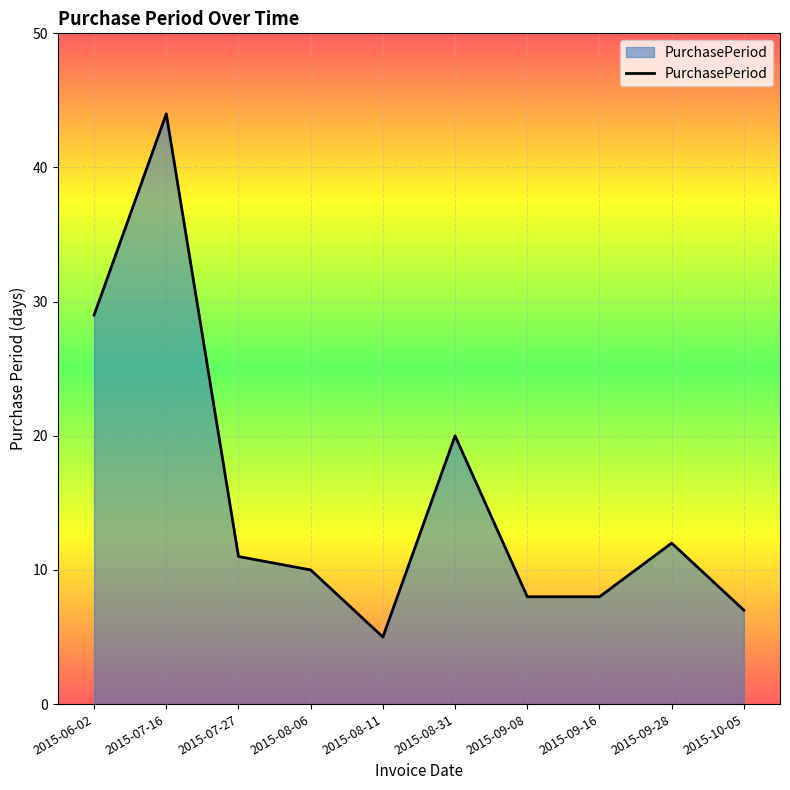

What is the change in value from 2015-08-11 to 2015-09-08?

+3